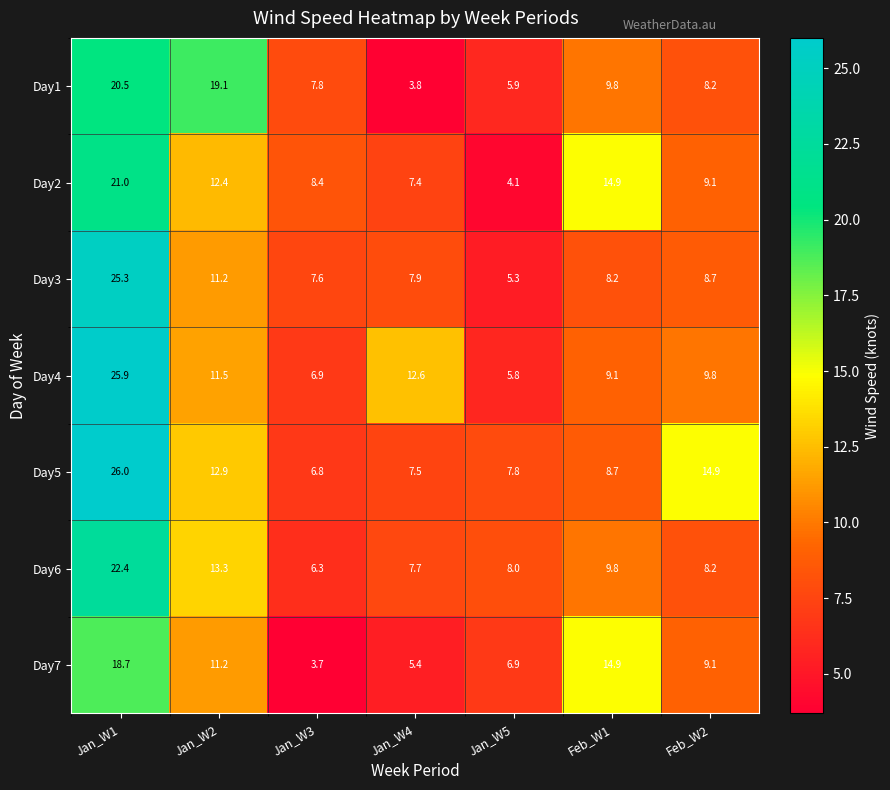

What is the total value across all series at Jan_W2?

91.6